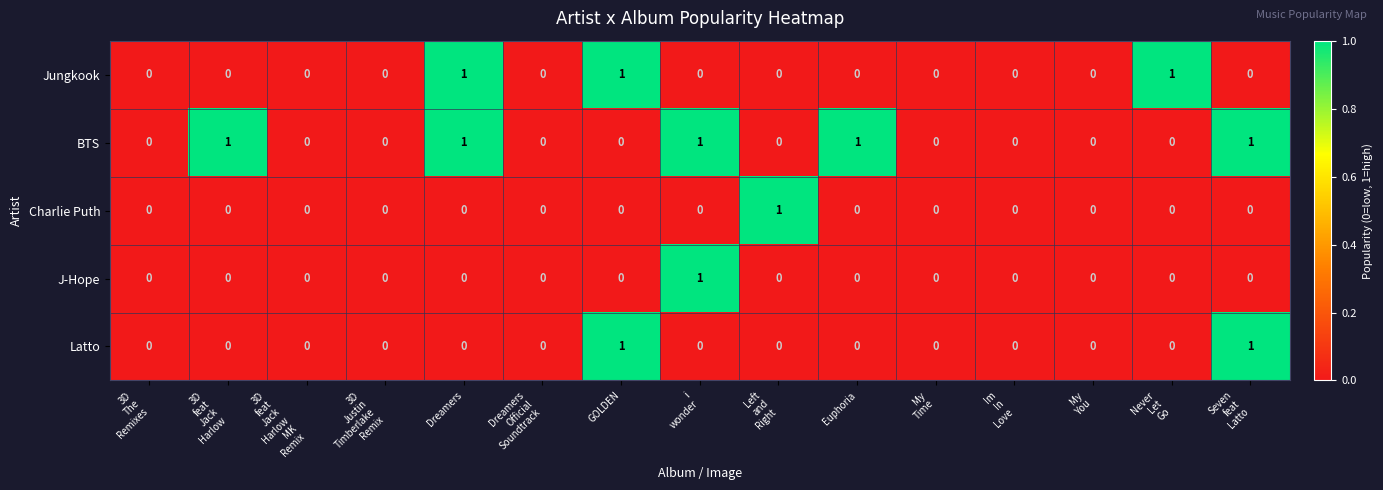

Which series has the largest total across all categories?

BTS